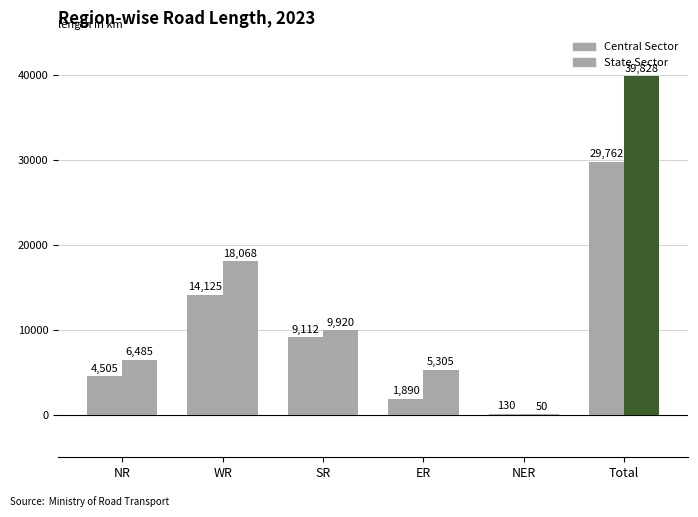

What is the minimum value for Central Sector?

130